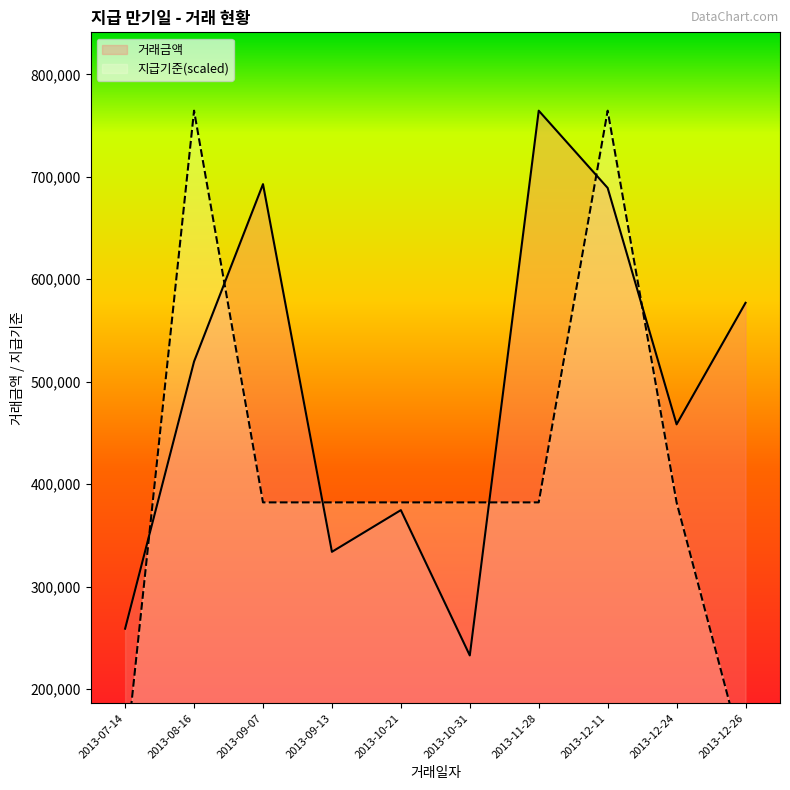

Between which two adjacent categories do 지급기준 and 거래금액 first intersect?

2013-07-14 and 2013-08-16